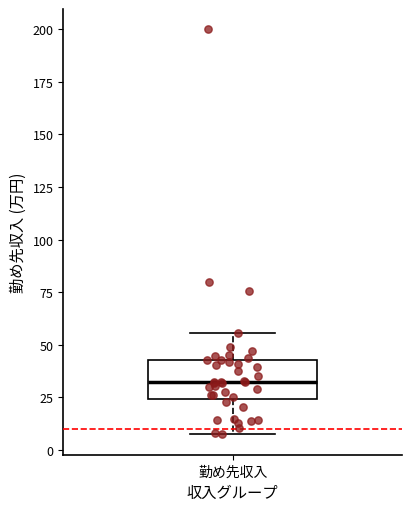

Where is the upper edge of the box for 勤め先収入 on the y-axis? The values are not printed on the chart, so give them approximately, as read against the axis.

45